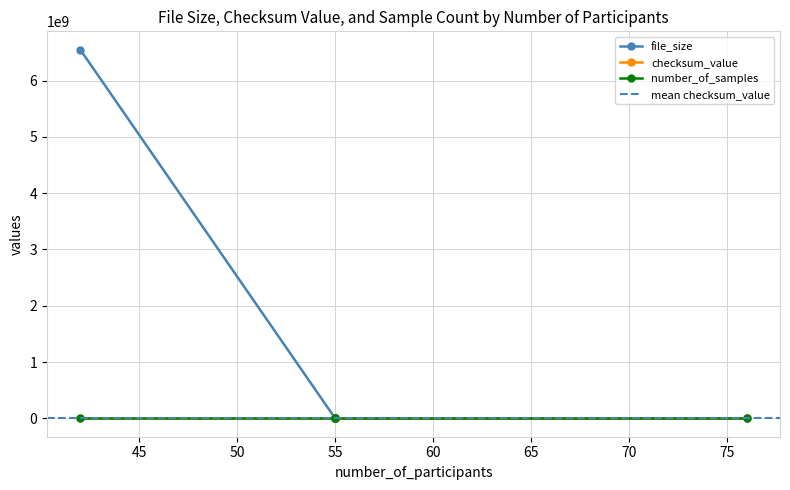

What is the approximate value of file_size at 42?

6548943487